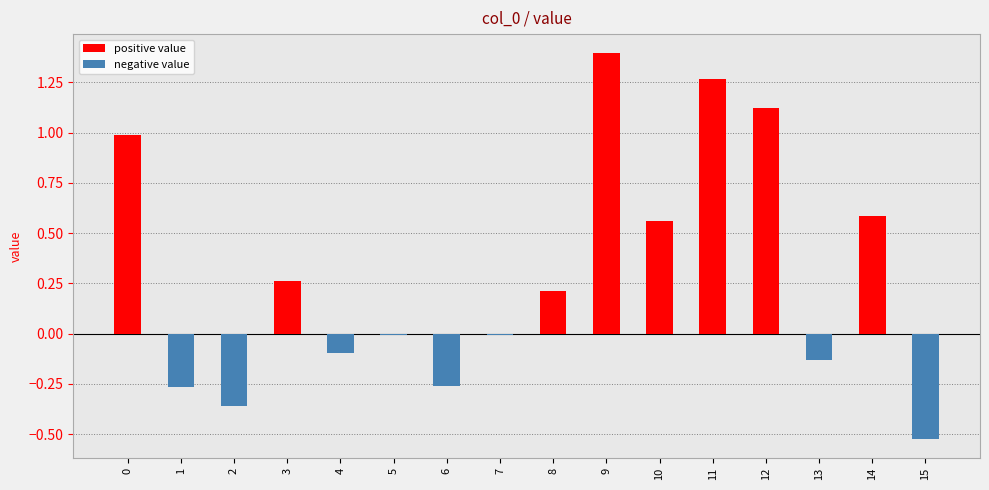

Does the chart contain any negative values?

Yes